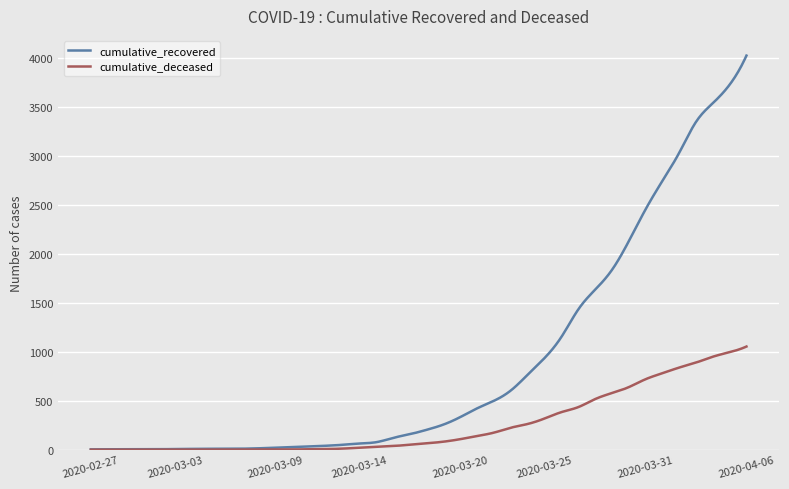

Does the chart display data point markers on the line(s)?

No